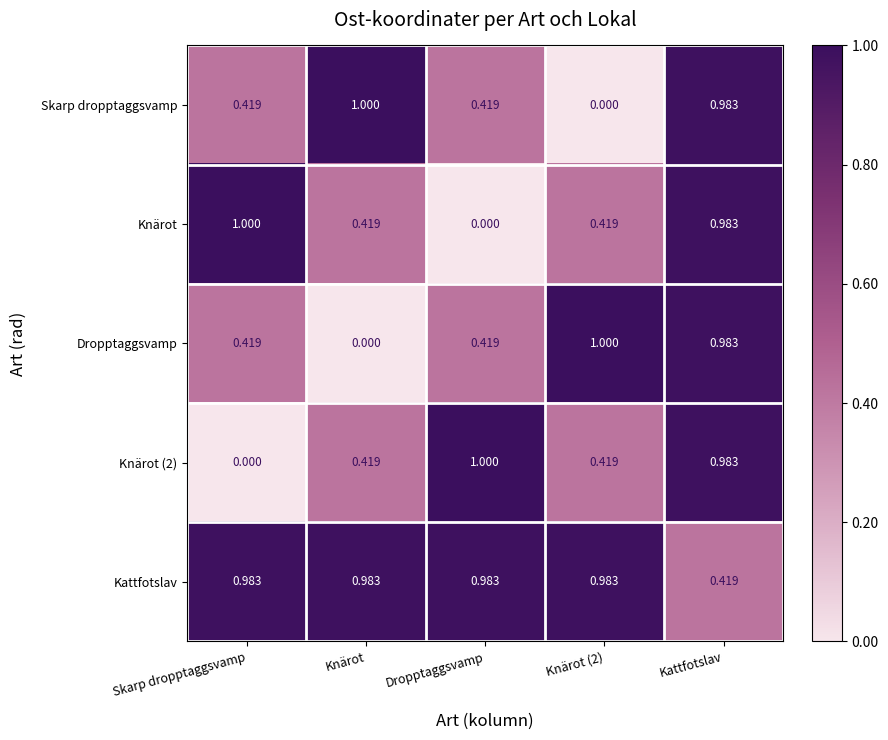

Which series has the largest total across all categories?

Kattfotslav